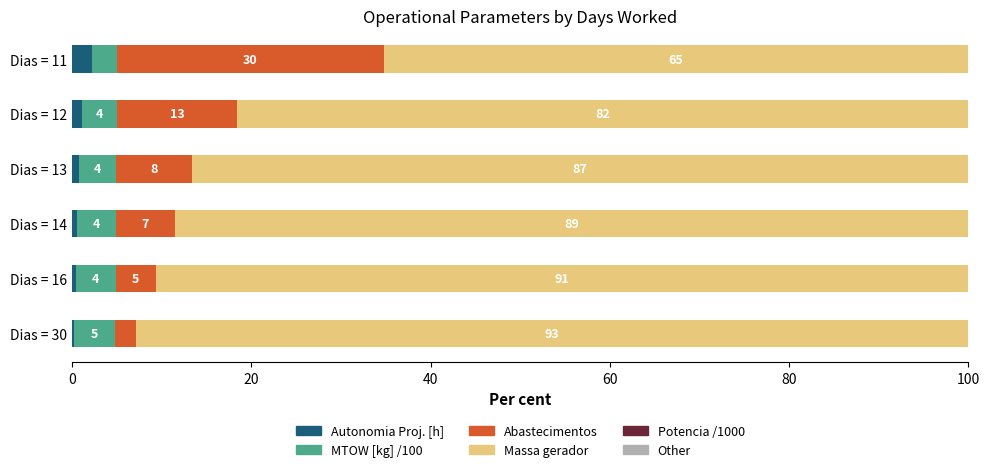

How many bars are there in each group?

6